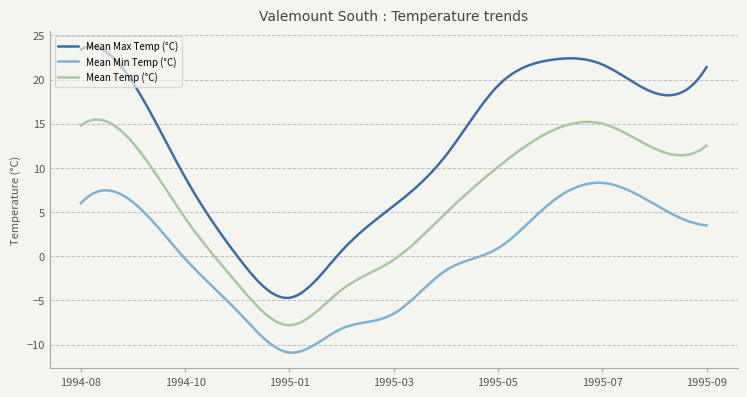

Rank the series by their maximum value, from highest to lowest.

Mean Max Temp (°C), Mean Temp (°C), Mean Min Temp (°C)